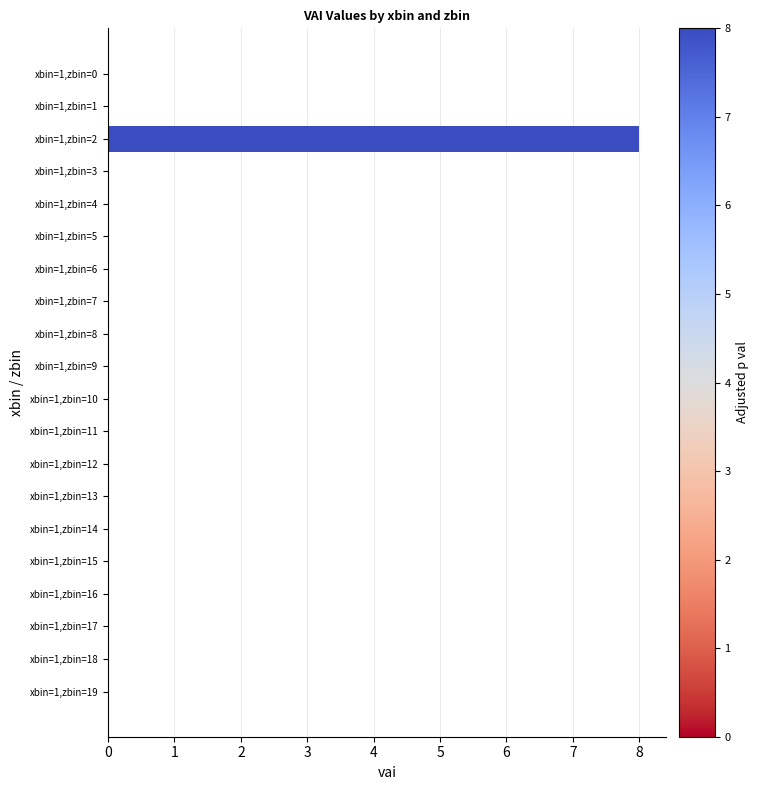

Reading top to bottom, what are all the values shown in this chart?

xbin=1,zbin=0=0	xbin=1,zbin=1=0	xbin=1,zbin=2=8	xbin=1,zbin=3=0	xbin=1,zbin=4=0	xbin=1,zbin=5=0	xbin=1,zbin=6=0	xbin=1,zbin=7=0	xbin=1,zbin=8=0	xbin=1,zbin=9=0	xbin=1,zbin=10=0	xbin=1,zbin=11=0	xbin=1,zbin=12=0	xbin=1,zbin=13=0	xbin=1,zbin=14=0	xbin=1,zbin=15=0	xbin=1,zbin=16=0	xbin=1,zbin=17=0	xbin=1,zbin=18=0	xbin=1,zbin=19=0